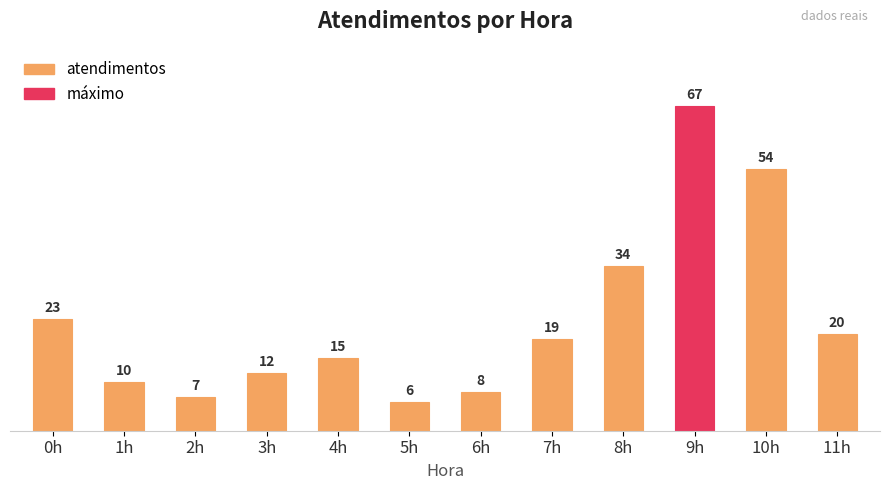

What is the label of the 2nd bar from the left?

1h